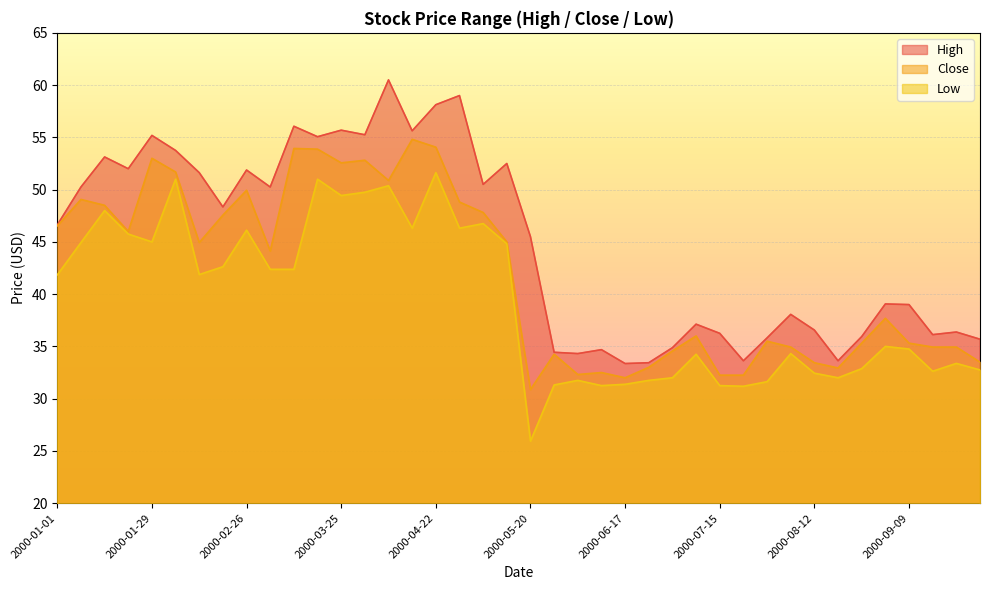

Which series changed the most between 2000-04-29 and 2000-05-27?

High